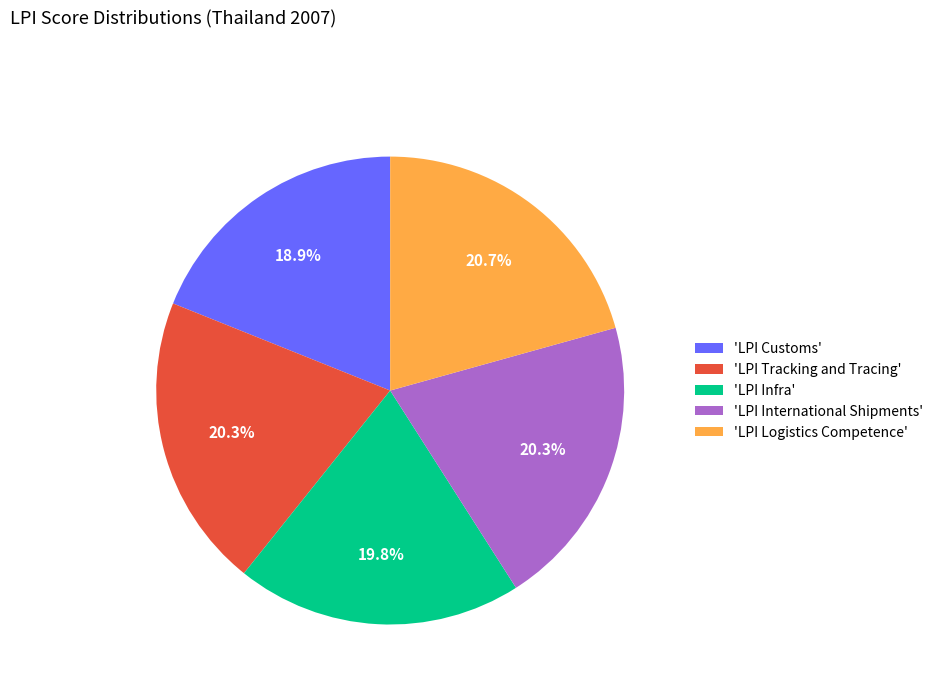

Which slice is the smallest?

'LPI Customs'